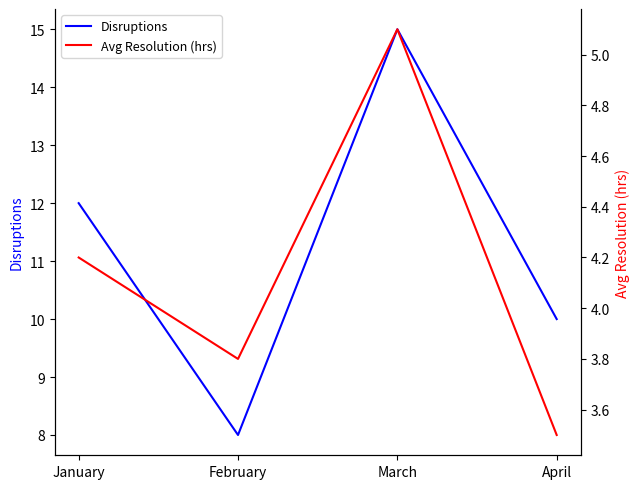

True or false: Disruptions has a value of 3.7 at January.

False